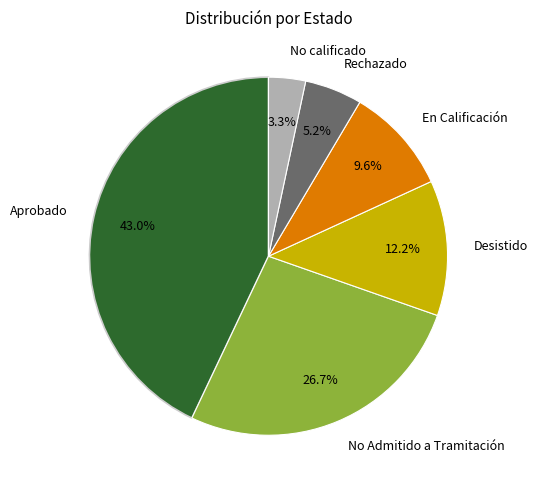

Which category has the biggest portion of the pie?

Aprobado